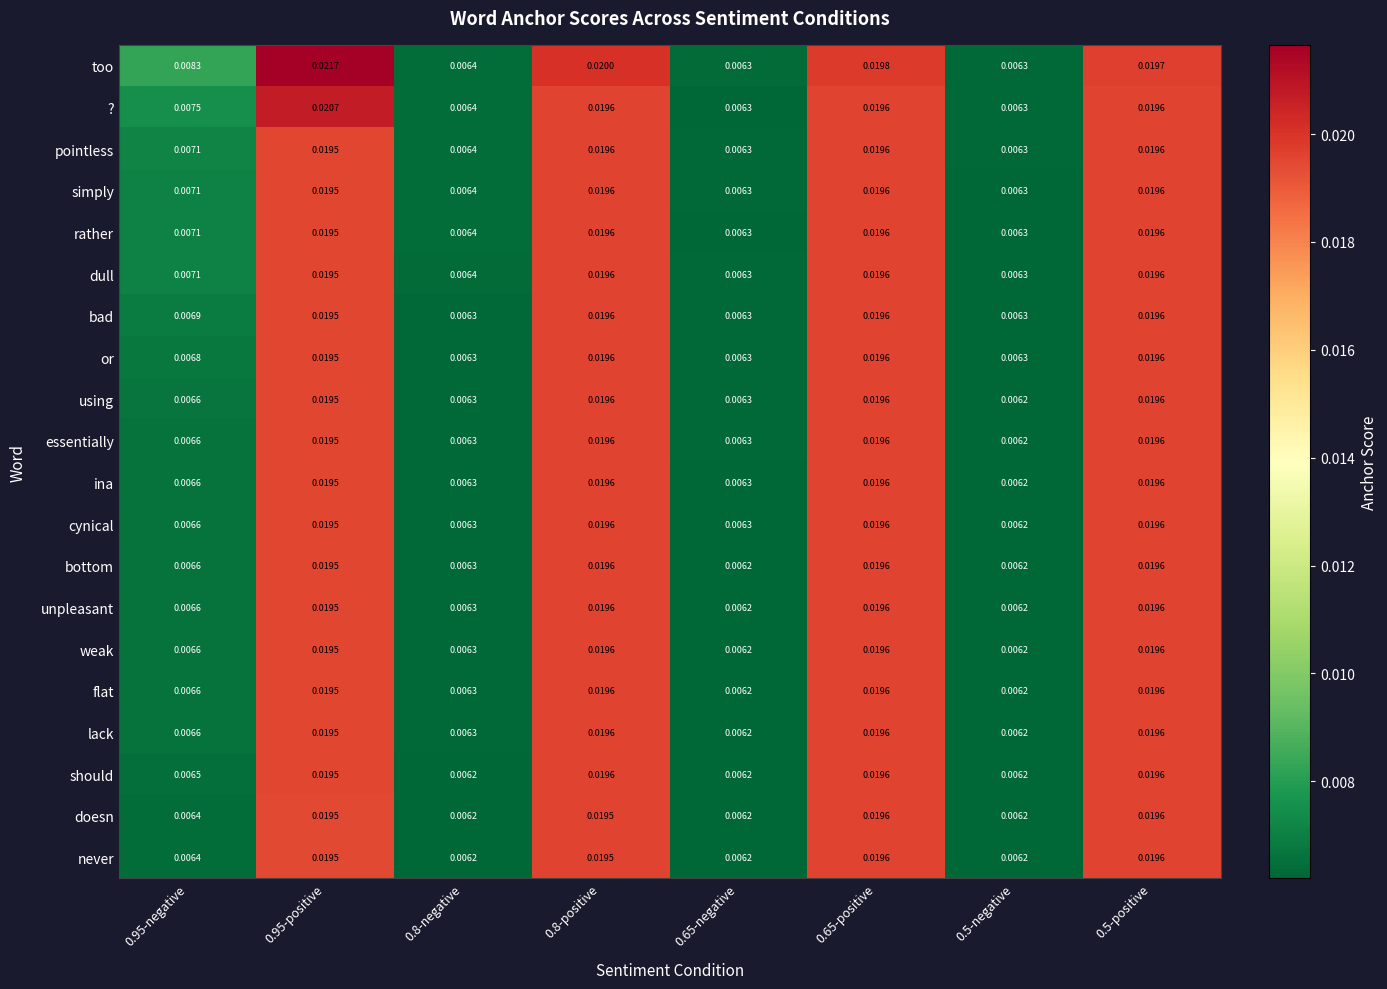

Which series has the largest total across all categories?

too